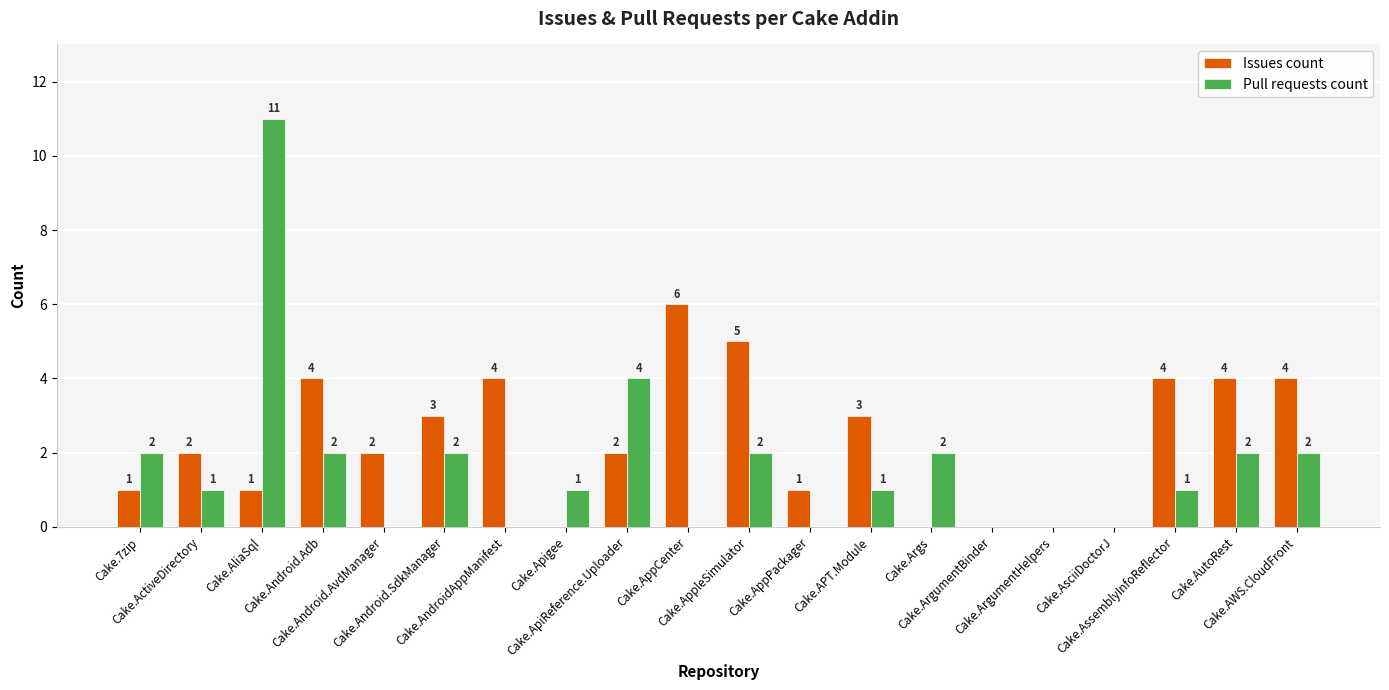

Reading left to right, transcribe all the data shown in this chart.

Issues count: 1	2	1	4	2	3	4	0	2	6	5	1	3	0	0	0	0	4	4	4
Pull requests count: 2	1	11	2	0	2	0	1	4	0	2	0	1	2	0	0	0	1	2	2